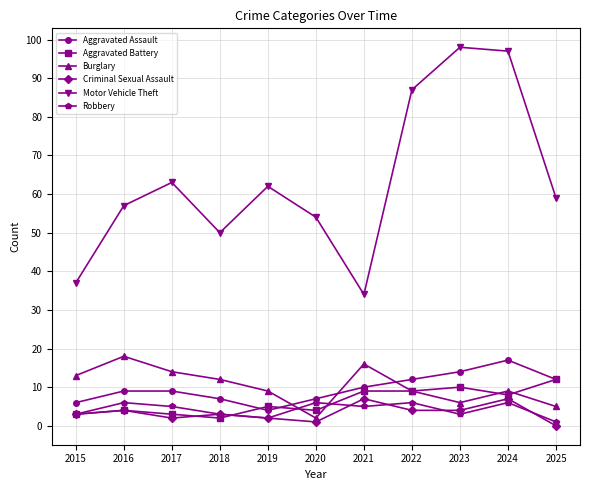

Reading left to right, transcribe all the data shown in this chart.

Aggravated Assault: 2015=6	2016=9	2017=9	2018=7	2019=4	2020=7	2021=10	2022=12	2023=14	2024=17	2025=12
Aggravated Battery: 2015=3	2016=4	2017=3	2018=2	2019=5	2020=4	2021=9	2022=9	2023=10	2024=8	2025=12
Burglary: 2015=13	2016=18	2017=14	2018=12	2019=9	2020=2	2021=16	2022=9	2023=6	2024=9	2025=5
Criminal Sexual Assault: 2015=3	2016=4	2017=2	2018=3	2019=2	2020=1	2021=7	2022=4	2023=4	2024=7	2025=0
Motor Vehicle Theft: 2015=37	2016=57	2017=63	2018=50	2019=62	2020=54	2021=34	2022=87	2023=98	2024=97	2025=59
Robbery: 2015=3	2016=6	2017=5	2018=3	2019=2	2020=6	2021=5	2022=6	2023=3	2024=6	2025=1